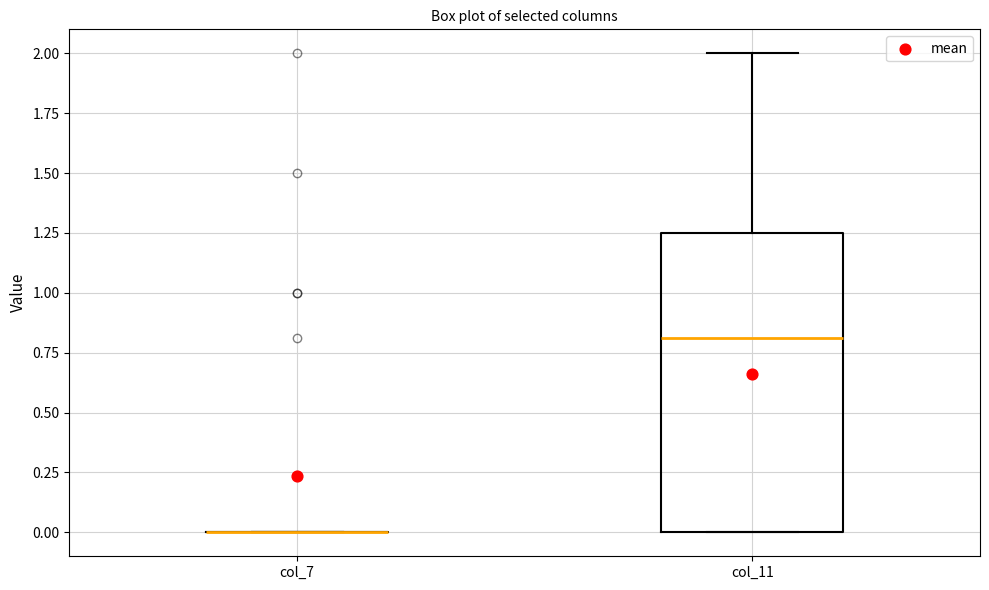

Reading left to right, read every box against the y-axis: the position of its median line, the range the box covers, and the ends of its whiskers. The values are not printed on the chart, so give them approximately, as read against the axis.

col_7: box collapsed to a line at 0.00, whiskers 0.00 to 0.00
col_11: median 0.80, box 0.00 to 1.25, whiskers 0.00 to 2.00